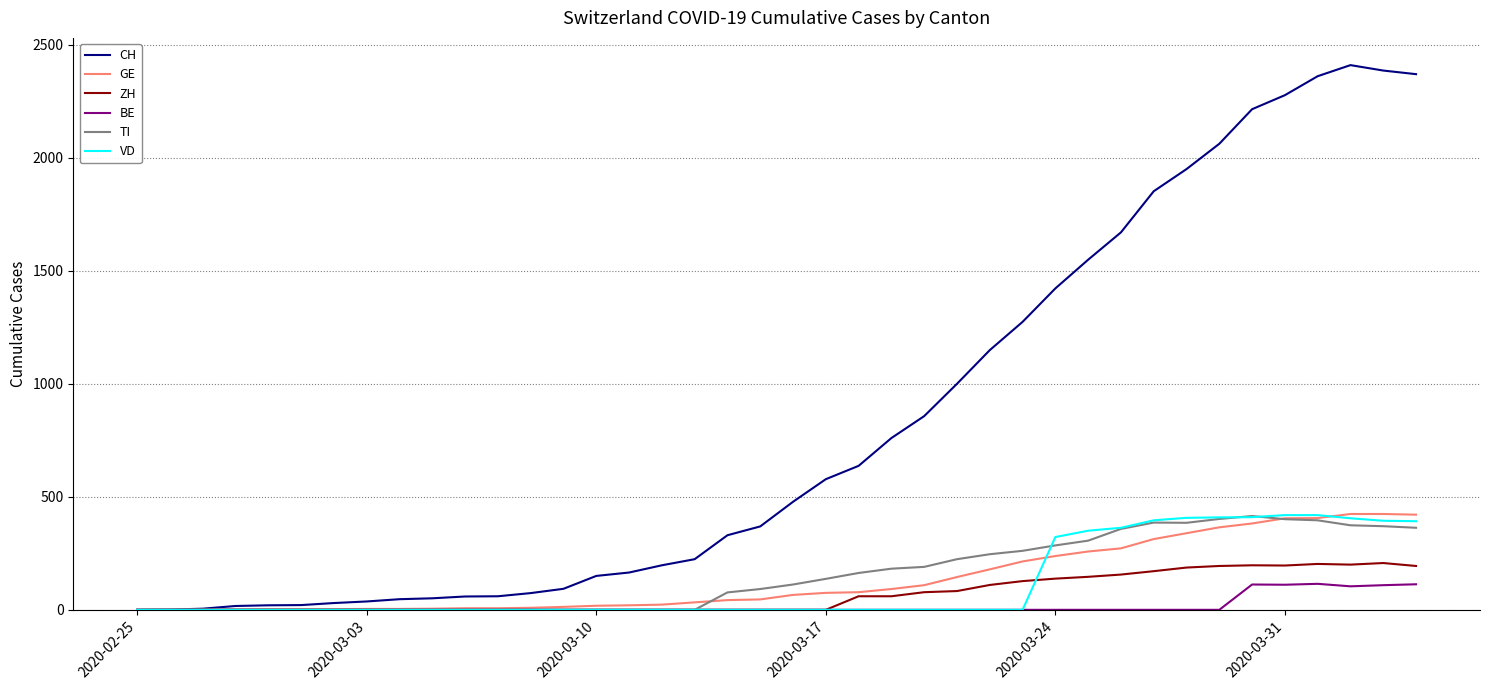

What is the maximum value shown in the chart?

2410